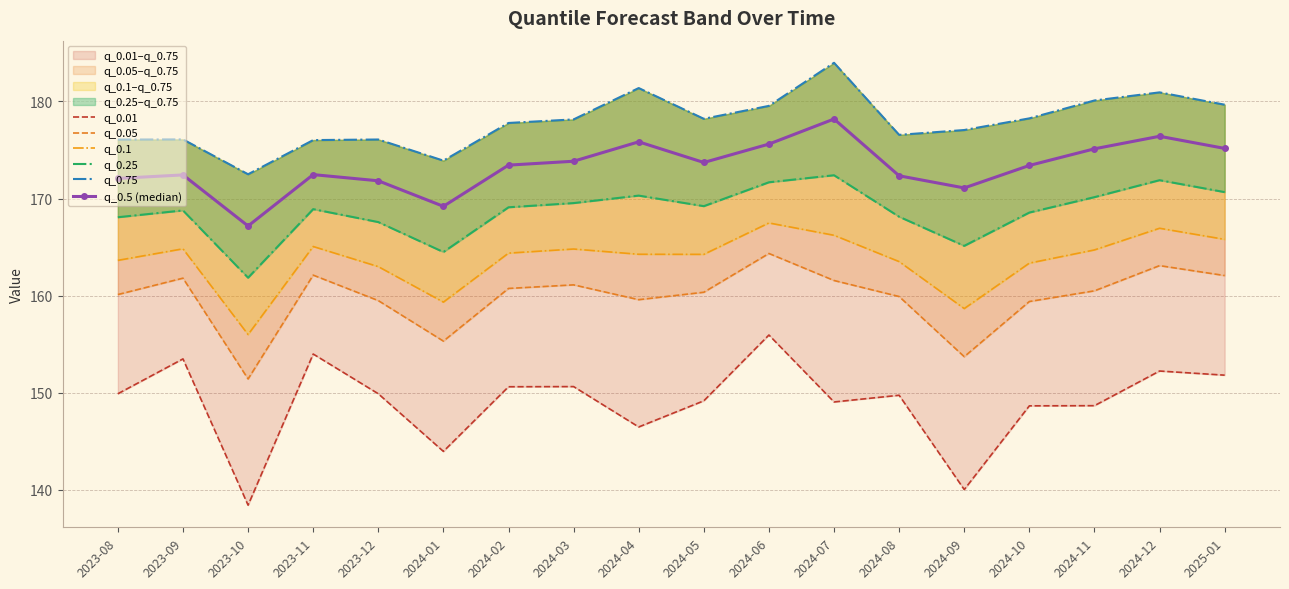

Reading left to right, transcribe all the data shown in this chart.

q_0.01: 2023-08=149.9	2023-09=153.5	2023-10=138.4	2023-11=154.0	2023-12=149.9	2024-01=144.0	2024-02=150.6	2024-03=150.6	2024-04=146.5	2024-05=149.2	2024-06=155.9	2024-07=149.0	2024-08=149.7	2024-09=140.0	2024-10=148.6	2024-11=148.7	2024-12=152.2	2025-01=151.8
q_0.05: 2023-08=160.1	2023-09=161.8	2023-10=151.4	2023-11=162.1	2023-12=159.5	2024-01=155.3	2024-02=160.7	2024-03=161.1	2024-04=159.6	2024-05=160.3	2024-06=164.3	2024-07=161.6	2024-08=159.9	2024-09=153.7	2024-10=159.4	2024-11=160.5	2024-12=163.1	2025-01=162.1
q_0.1: 2023-08=163.6	2023-09=164.8	2023-10=156.0	2023-11=165.1	2023-12=163.0	2024-01=159.3	2024-02=164.4	2024-03=164.8	2024-04=164.3	2024-05=164.2	2024-06=167.5	2024-07=166.2	2024-08=163.5	2024-09=158.7	2024-10=163.3	2024-11=164.7	2024-12=166.9	2025-01=165.8
q_0.25: 2023-08=168.1	2023-09=168.8	2023-10=161.8	2023-11=168.9	2023-12=167.6	2024-01=164.5	2024-02=169.1	2024-03=169.5	2024-04=170.3	2024-05=169.2	2024-06=171.7	2024-07=172.4	2024-08=168.1	2024-09=165.1	2024-10=168.6	2024-11=170.1	2024-12=171.9	2025-01=170.7
q_0.75: 2023-08=176.1	2023-09=176.1	2023-10=172.5	2023-11=176.0	2023-12=176.1	2024-01=173.9	2024-02=177.8	2024-03=178.1	2024-04=181.4	2024-05=178.2	2024-06=179.5	2024-07=184.0	2024-08=176.6	2024-09=177.1	2024-10=178.3	2024-11=180.1	2024-12=180.9	2025-01=179.7
q_0.5 (median): 2023-08=172.1	2023-09=172.4	2023-10=167.2	2023-11=172.5	2023-12=171.8	2024-01=169.2	2024-02=173.4	2024-03=173.8	2024-04=175.8	2024-05=173.7	2024-06=175.6	2024-07=178.2	2024-08=172.3	2024-09=171.1	2024-10=173.4	2024-11=175.1	2024-12=176.4	2025-01=175.2